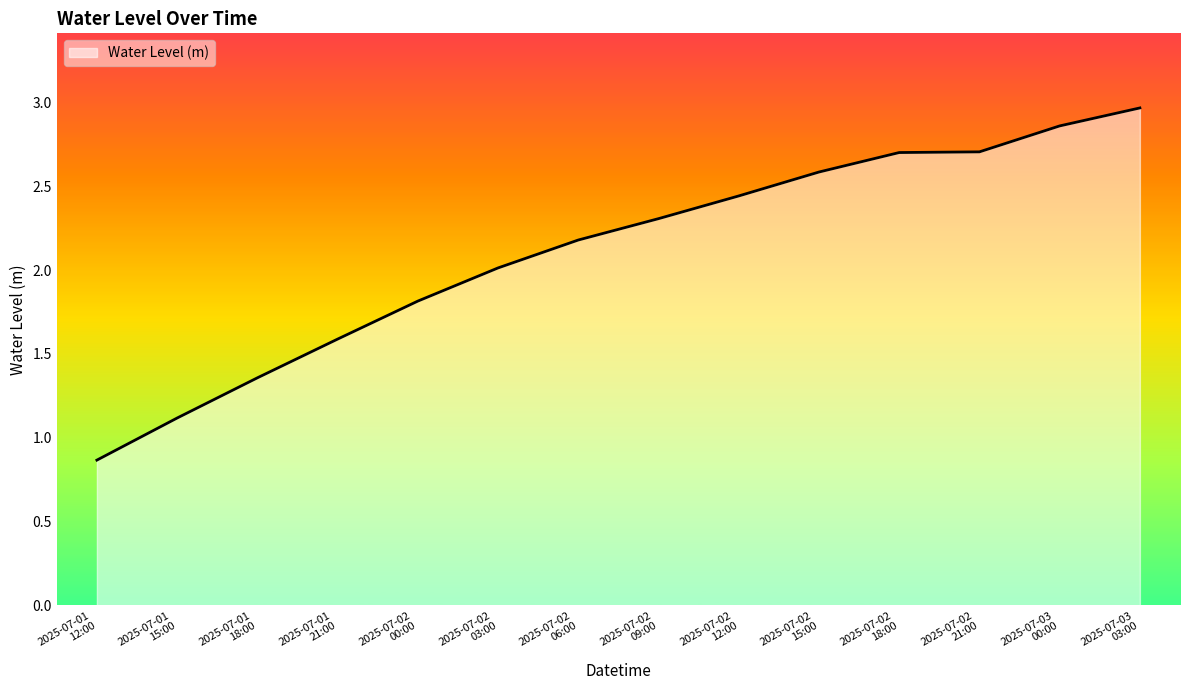

How many lines are shown in the chart?

1